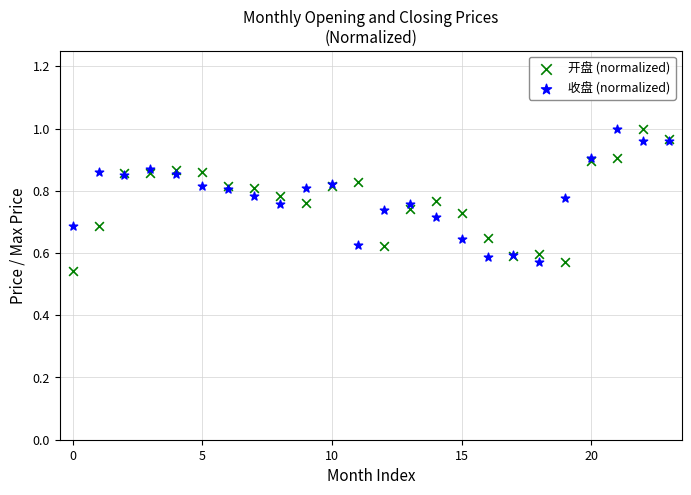

What are all the series names shown in the legend?

开盘 (normalized), 收盘 (normalized)